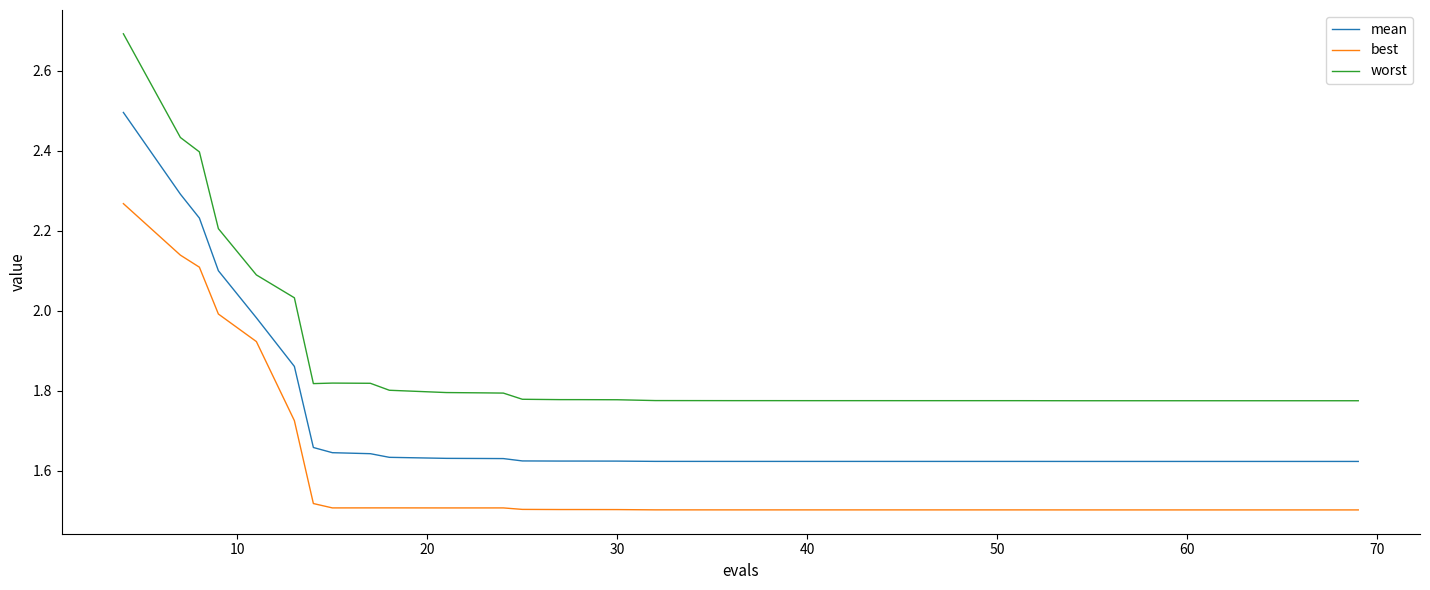

Which series has the widest spread of values?

worst